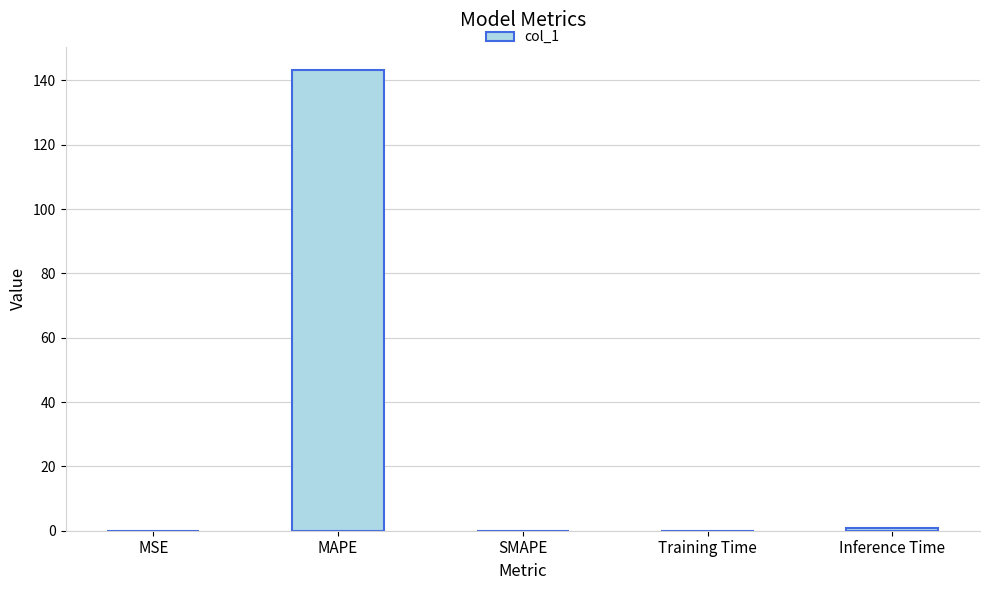

Is it true that the value at SMAPE is 0.0?

True